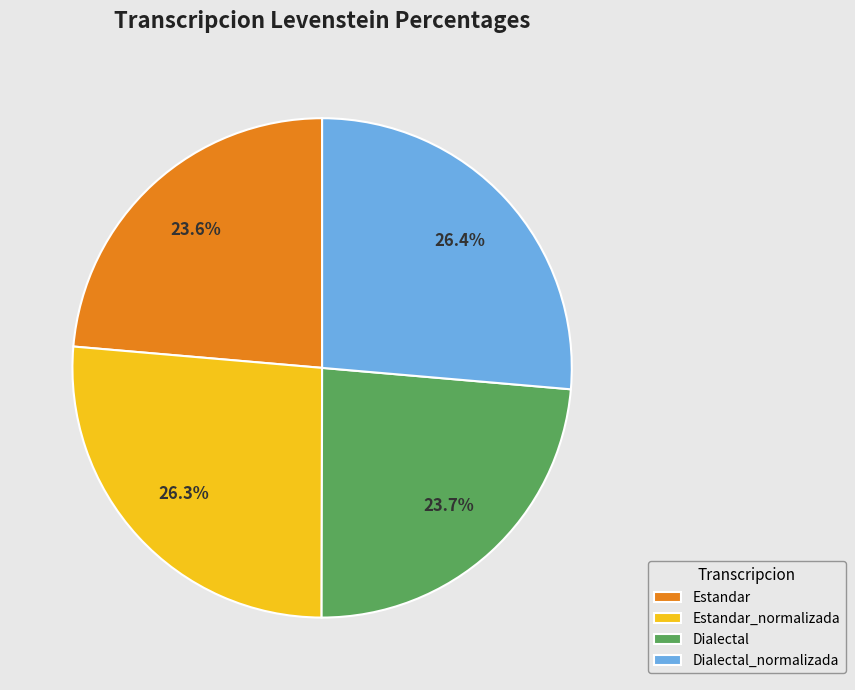

To the nearest percent, what percentage of the pie is Estandar_normalizada?

26%